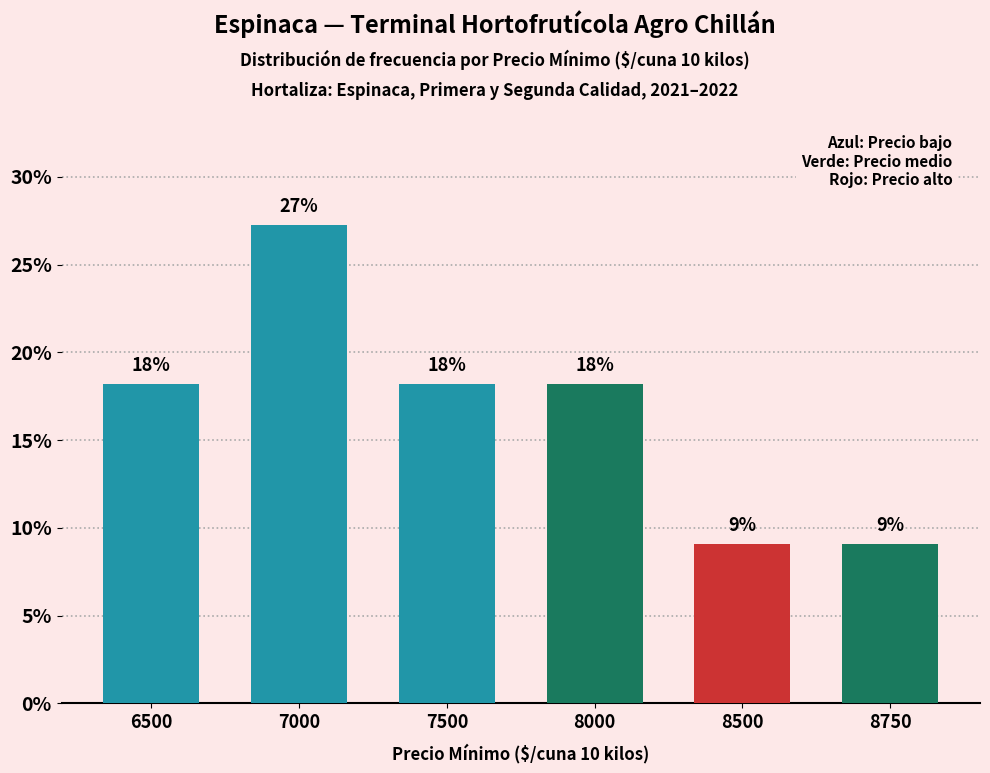

How many bars are there in total?

6